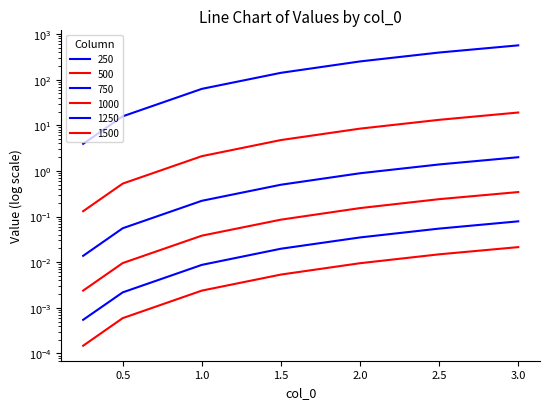

At which category is the sum across all series the highest?

3.0